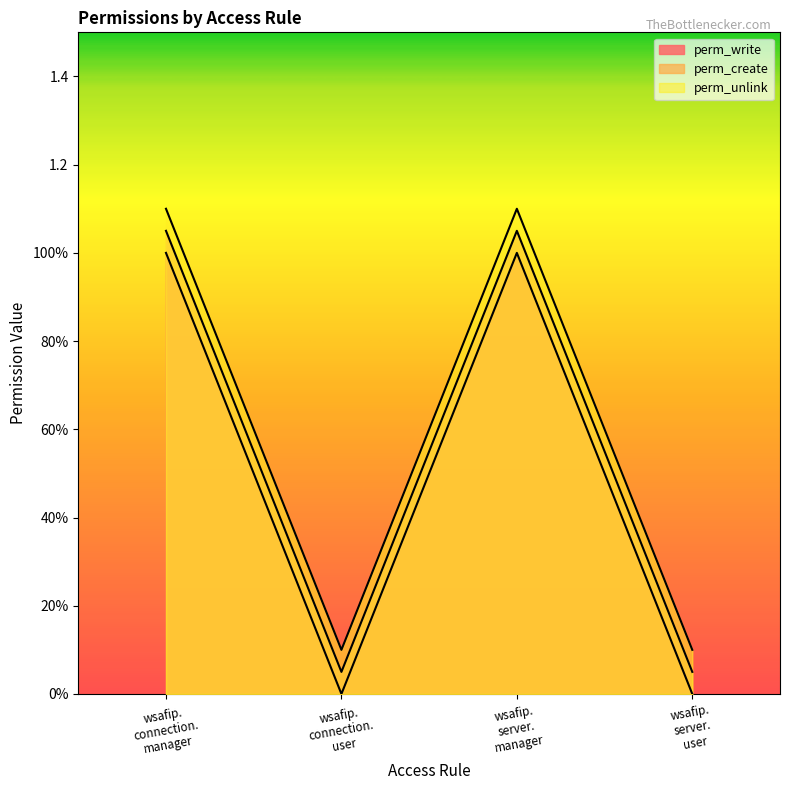

Which category has the highest value in the perm_write series?

wsafip. connection. manager